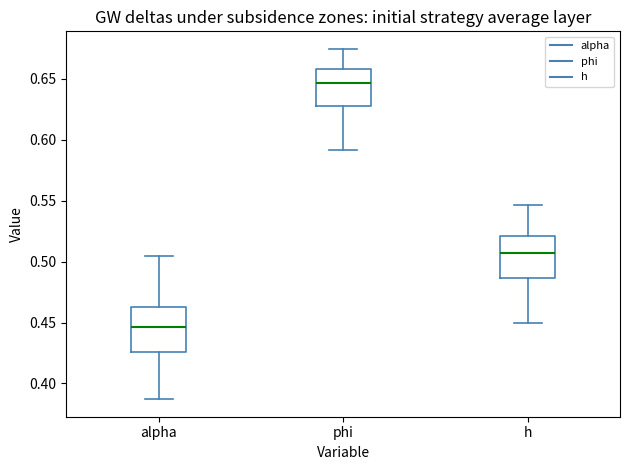

Reading left to right, transcribe this box plot: for each box, give where its median line is, the range the box spans, and where its two whiskers end, as read against the y-axis. The values are not printed on the chart, so give them approximately, as read against the axis.

alpha: median 0.445, box 0.425 to 0.460, whiskers 0.385 to 0.505
phi: median 0.645, box 0.630 to 0.660, whiskers 0.590 to 0.675
h: median 0.505, box 0.485 to 0.520, whiskers 0.450 to 0.545